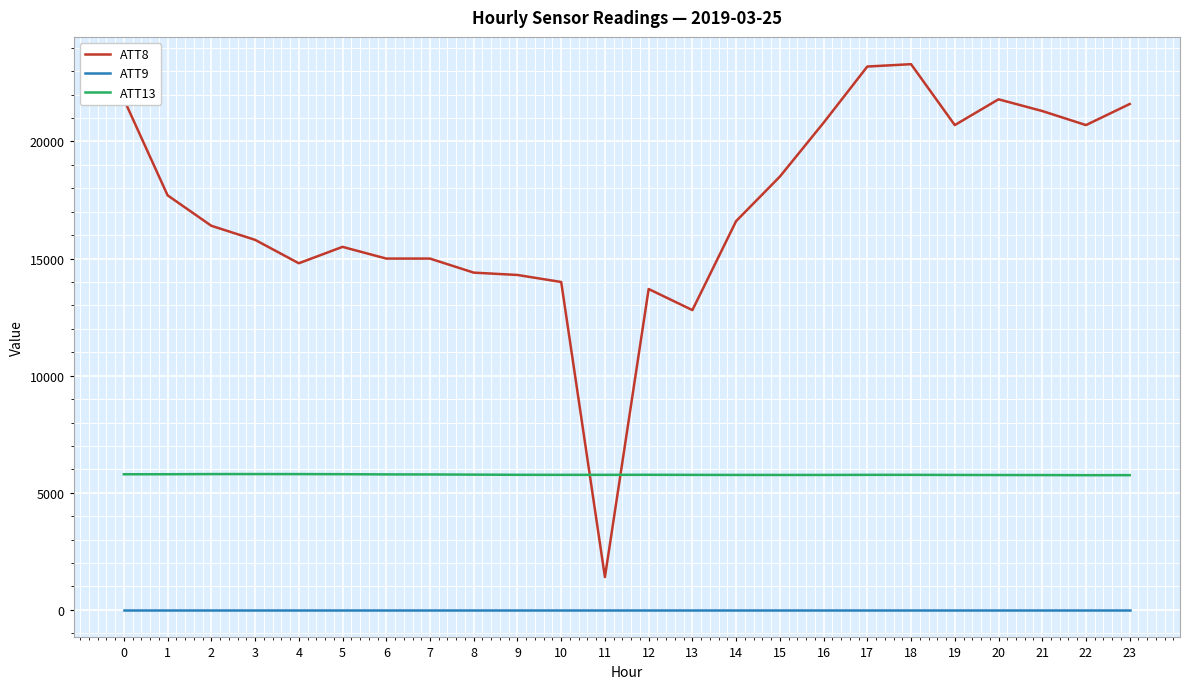

The ATT13 series shows 5761.0 at 15. True or false?

True